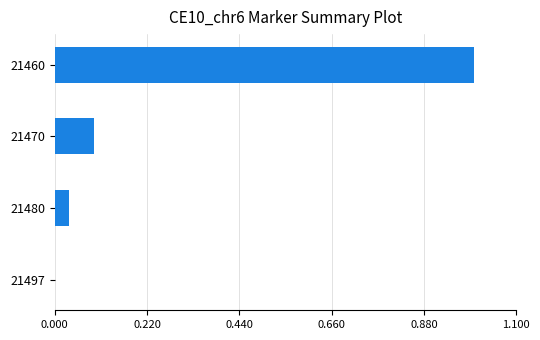

Is it true that the value at 21497 is 0.0?

True